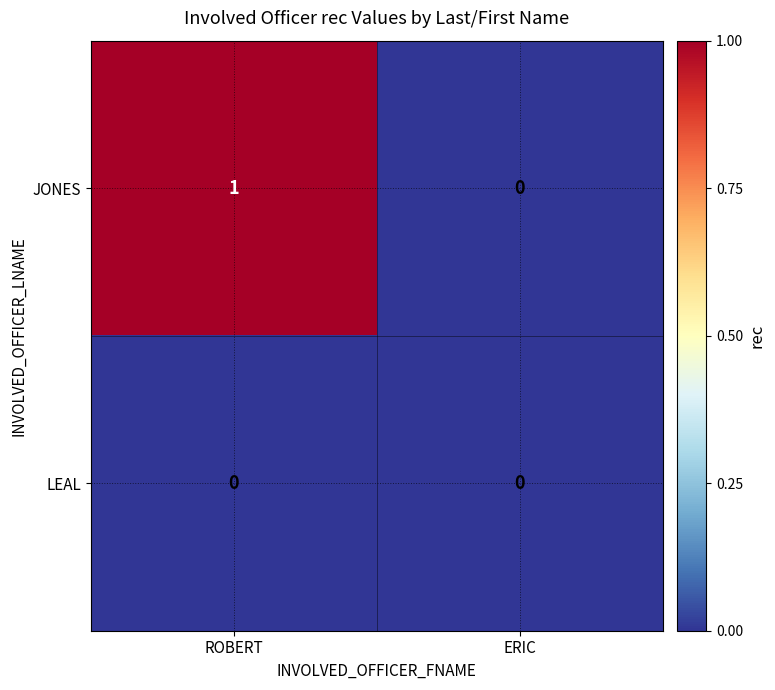

Rank the series by their average value, from lowest to highest.

LEAL, JONES